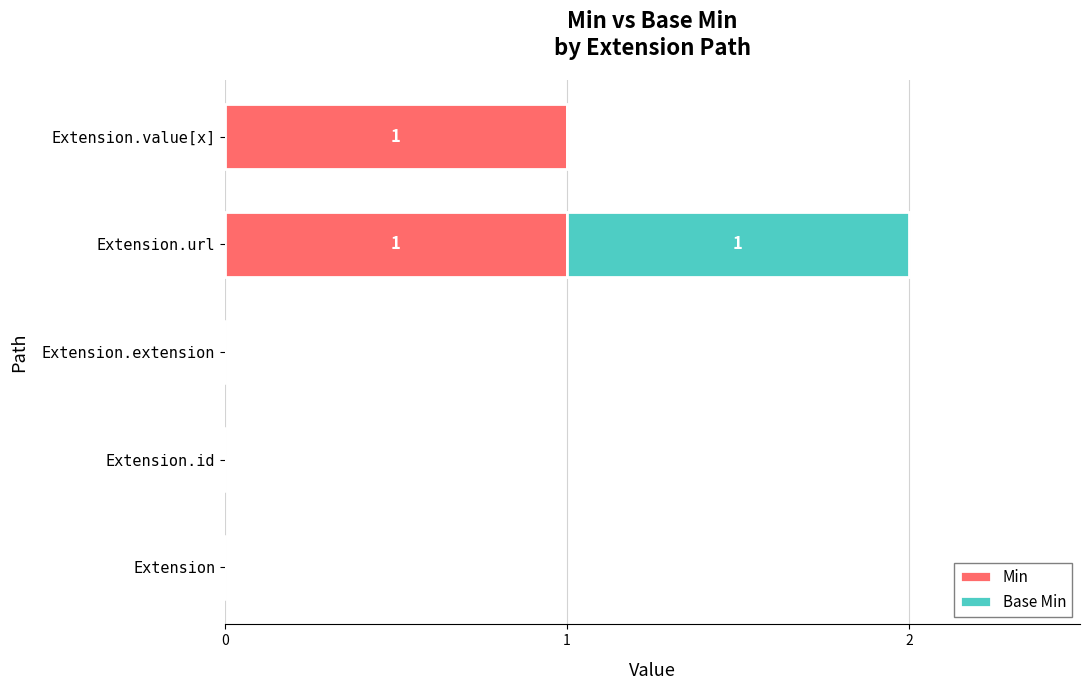

Count the number of categories in the chart.

5